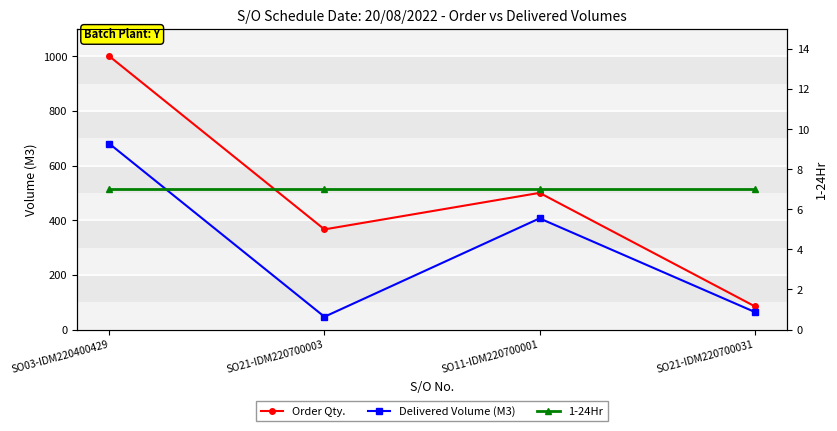

Where is Order Qty. nearest to the value 542?

SO11-IDM220700001